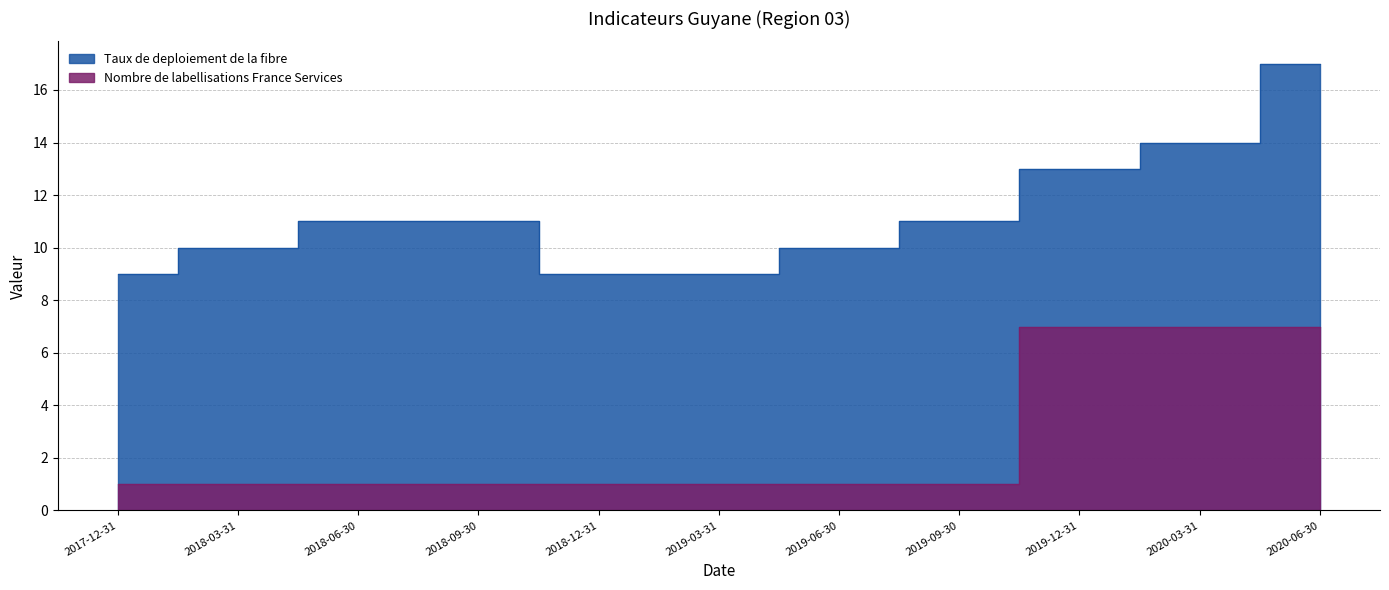

What value does the Taux de deploiement de la fibre series have at 2019-06-30?

10